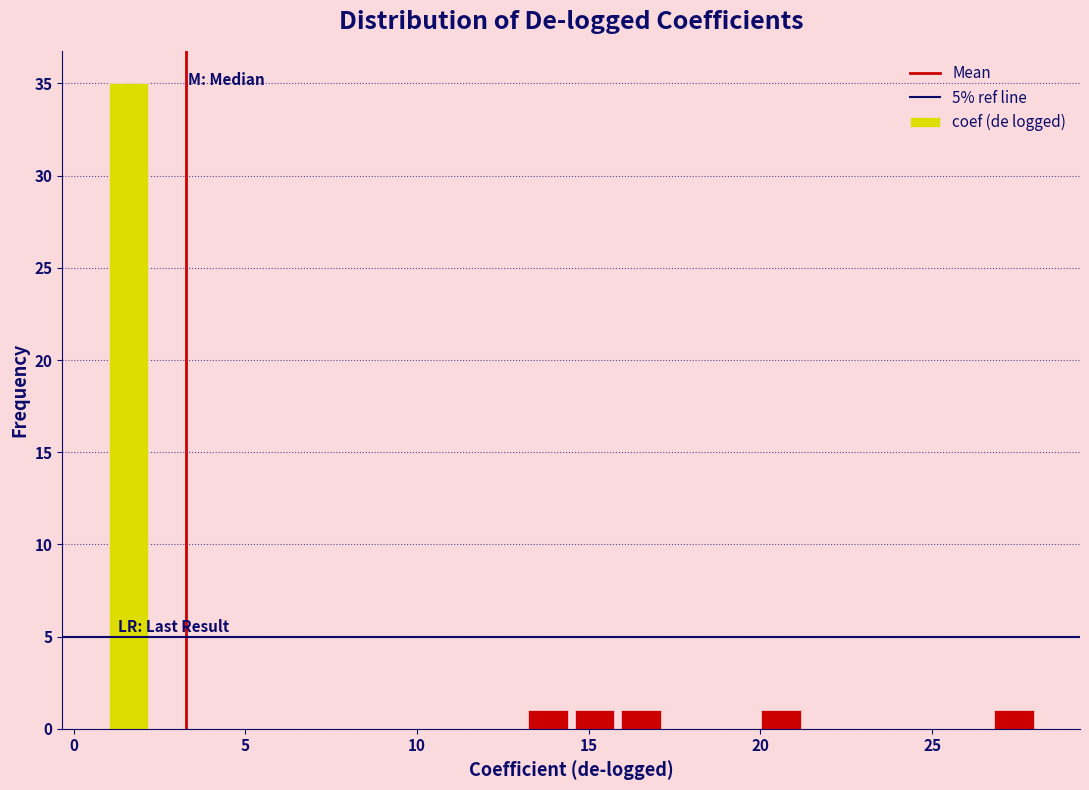

Read against the x-axis, roughly where is the centre of the tallest bar?

1.5